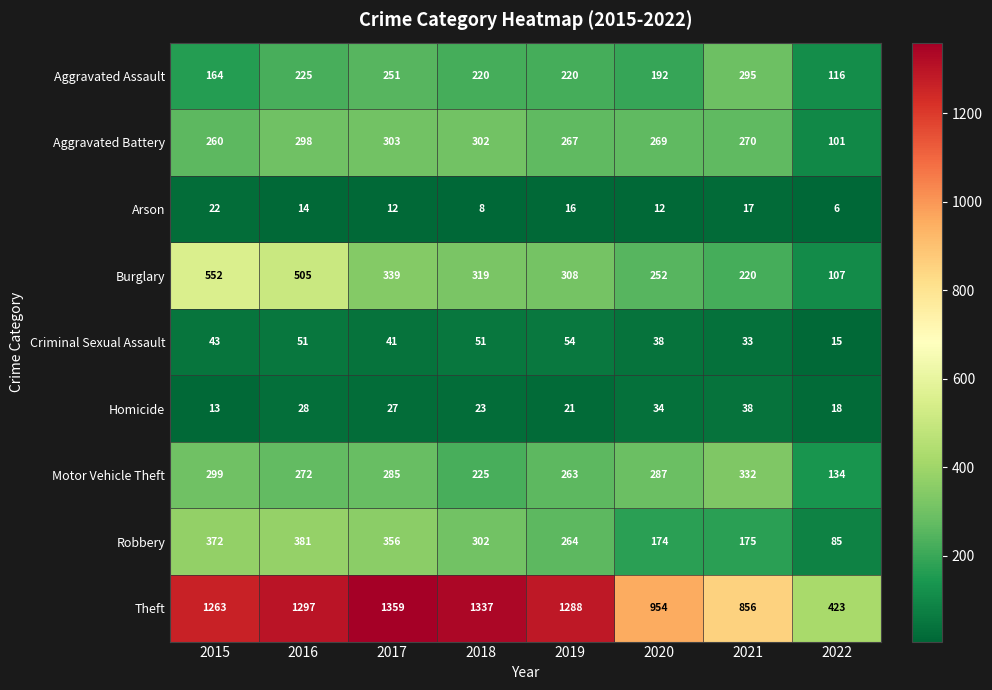

What is the difference between the Aggravated Battery values at 2021 and 2022?

169